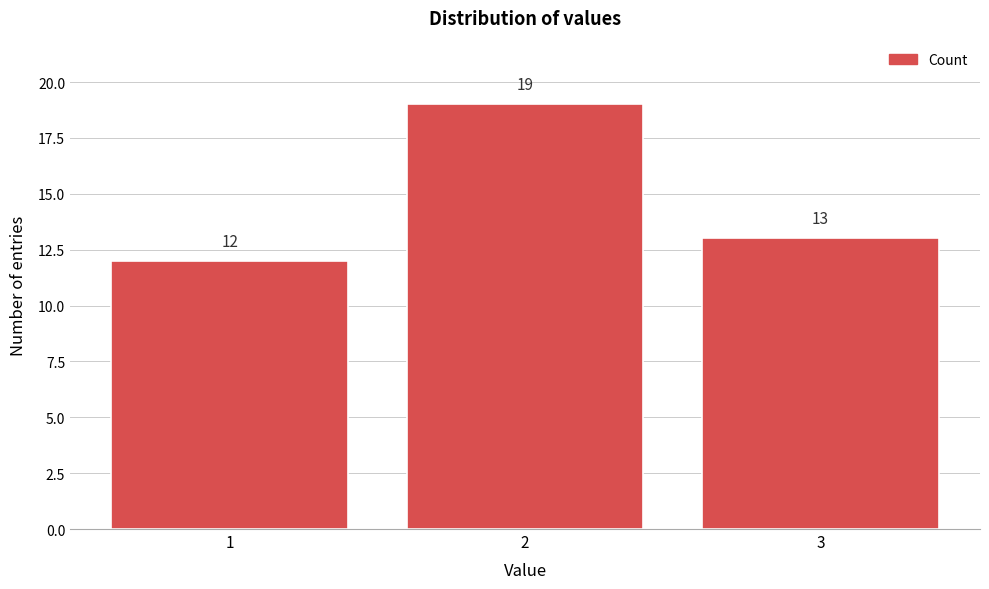

How tall is the bar that spans 2.5 to 3.5 on the x-axis?

13